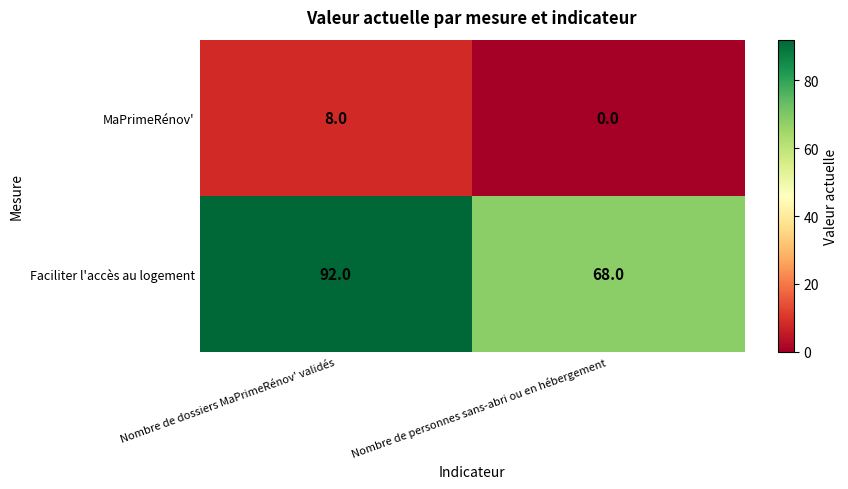

Which series has the largest range (max minus min)?

Faciliter l'accès au logement